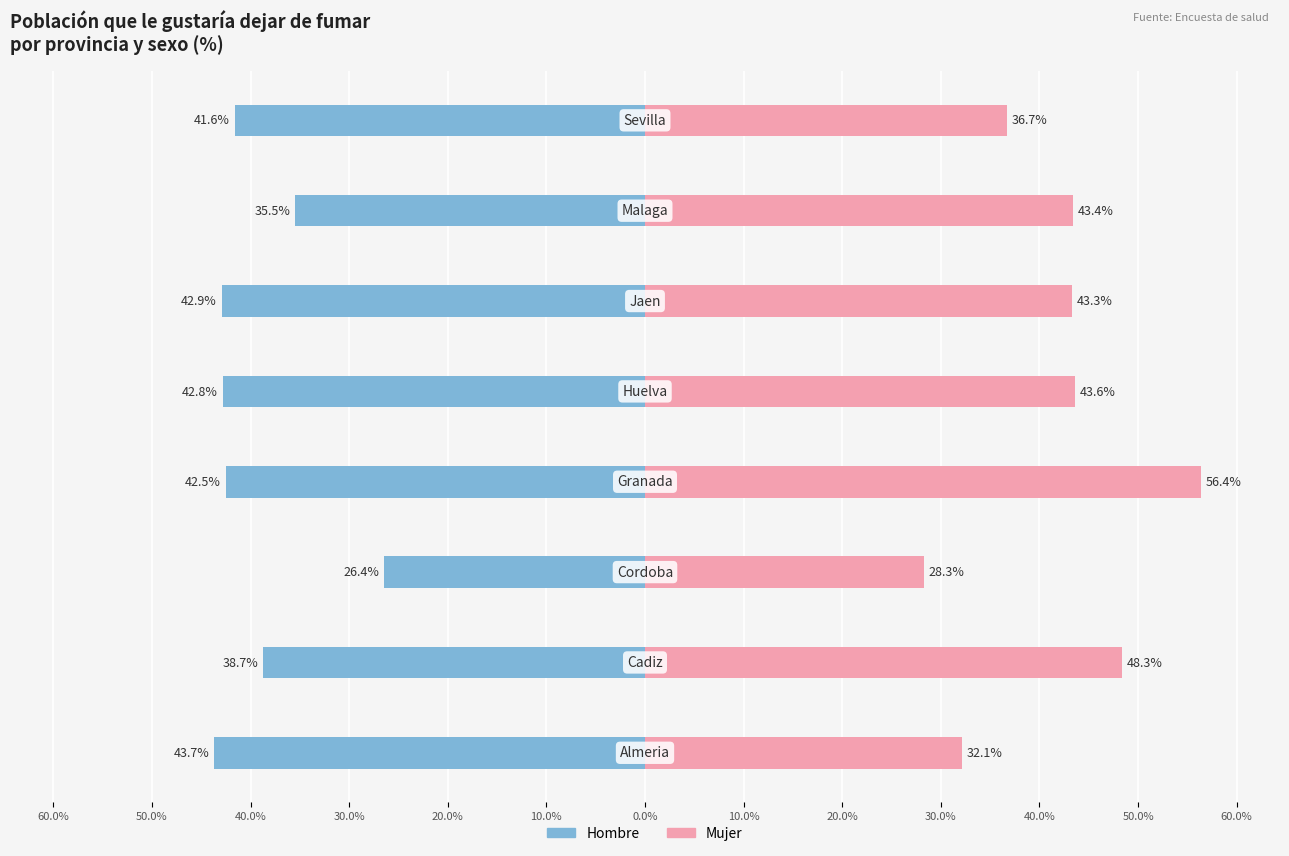

What is the smallest value displayed?

-43.7